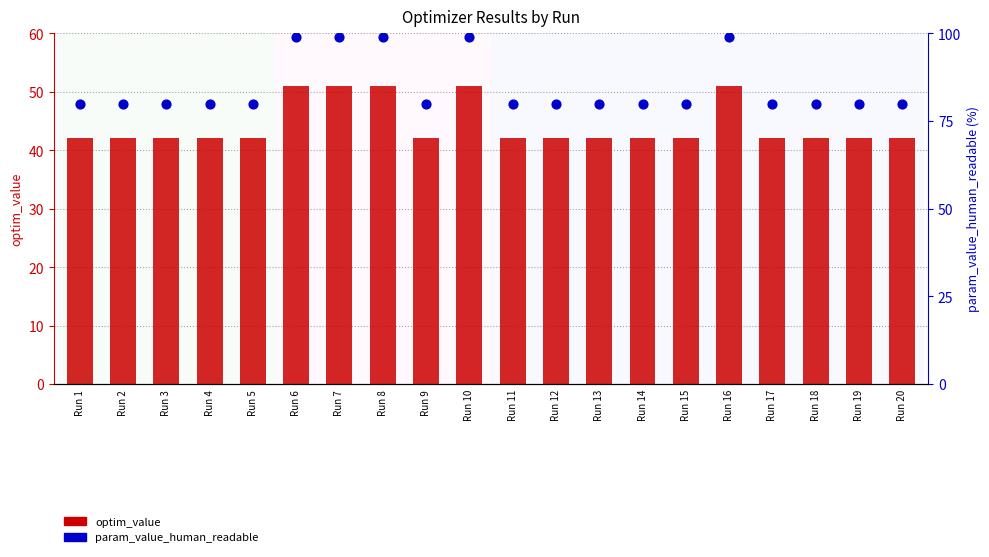

Which series has the largest total across all categories?

param_value_human_readable